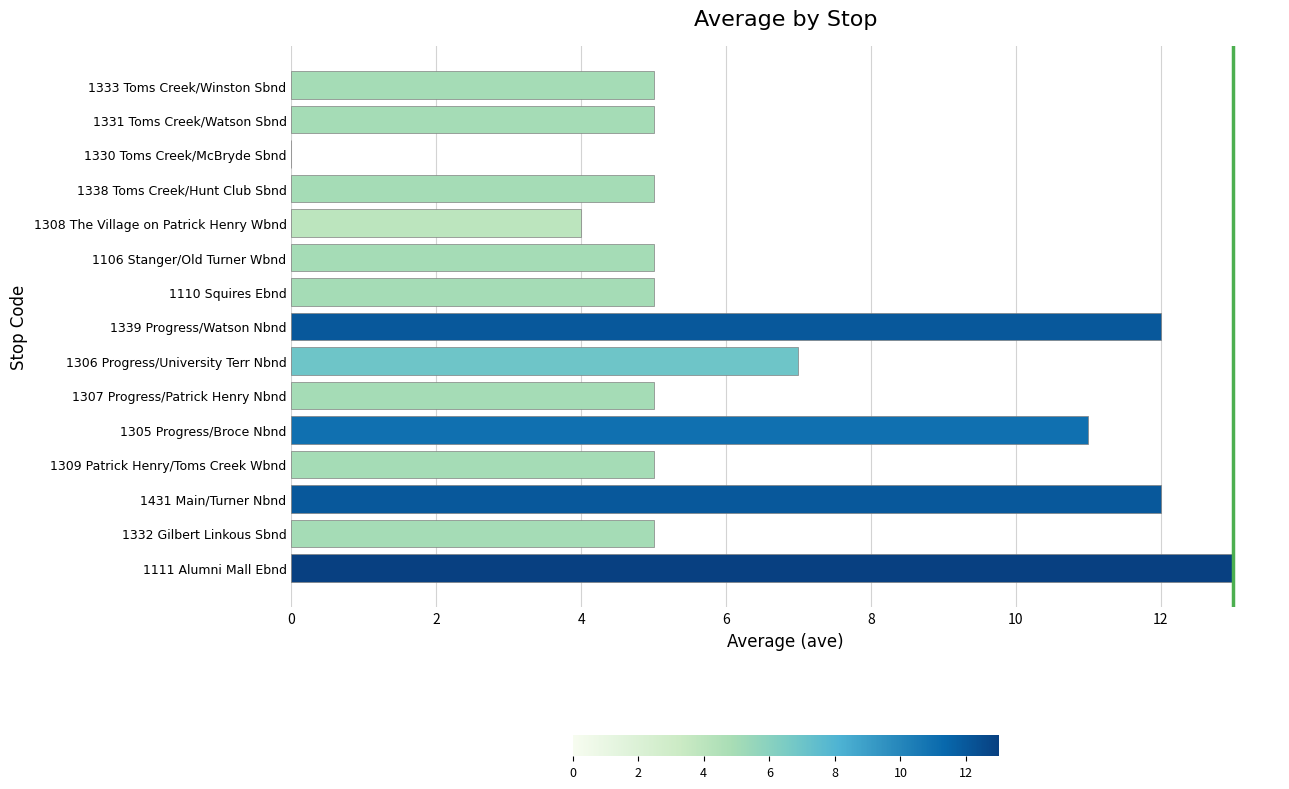

Are the bars grouped side by side (vs. stacked)?

No